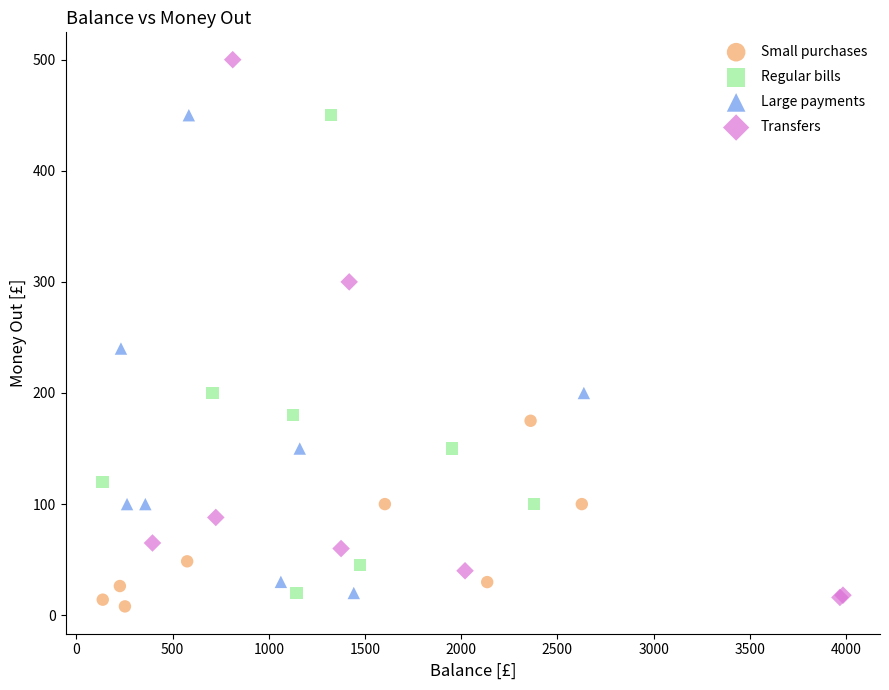

Which series reaches the minimum Y coordinate?

Small purchases